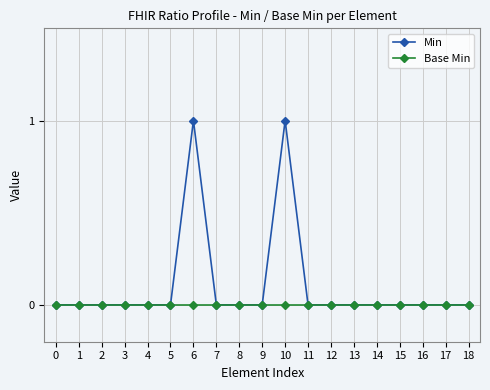

Between 6 and 13, which series saw the biggest shift?

Min